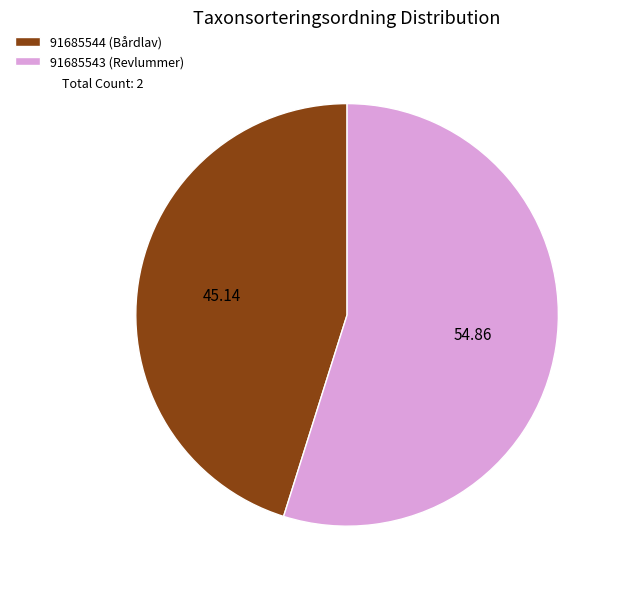

Is the sum of 91685543 (Revlummer) and 91685544 (Bårdlav) greater than half?

Yes